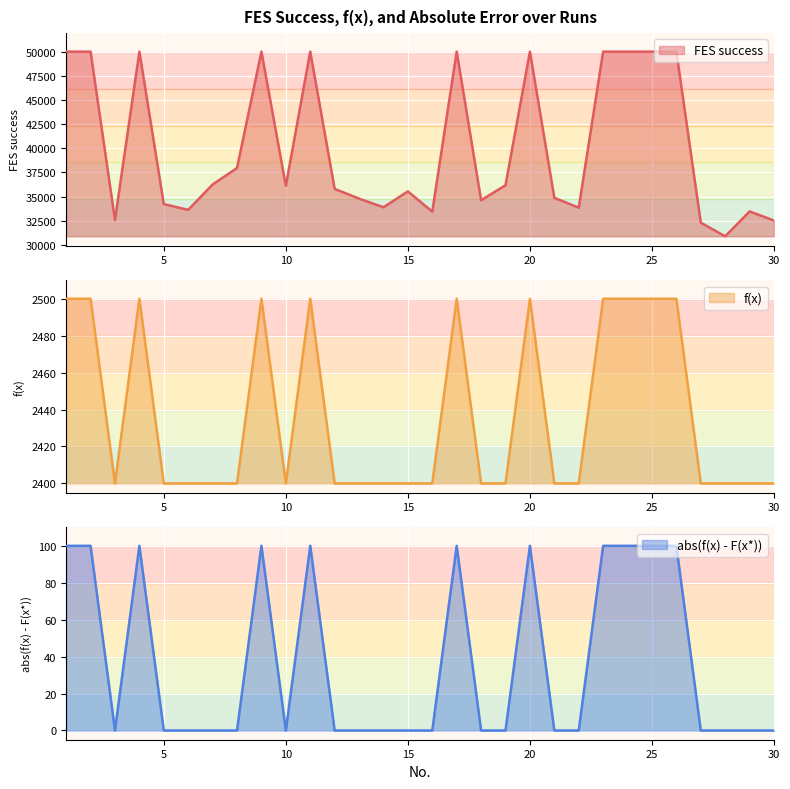

True or false: FES success and abs(f(x) - F(x*)) intersect in this chart.

False